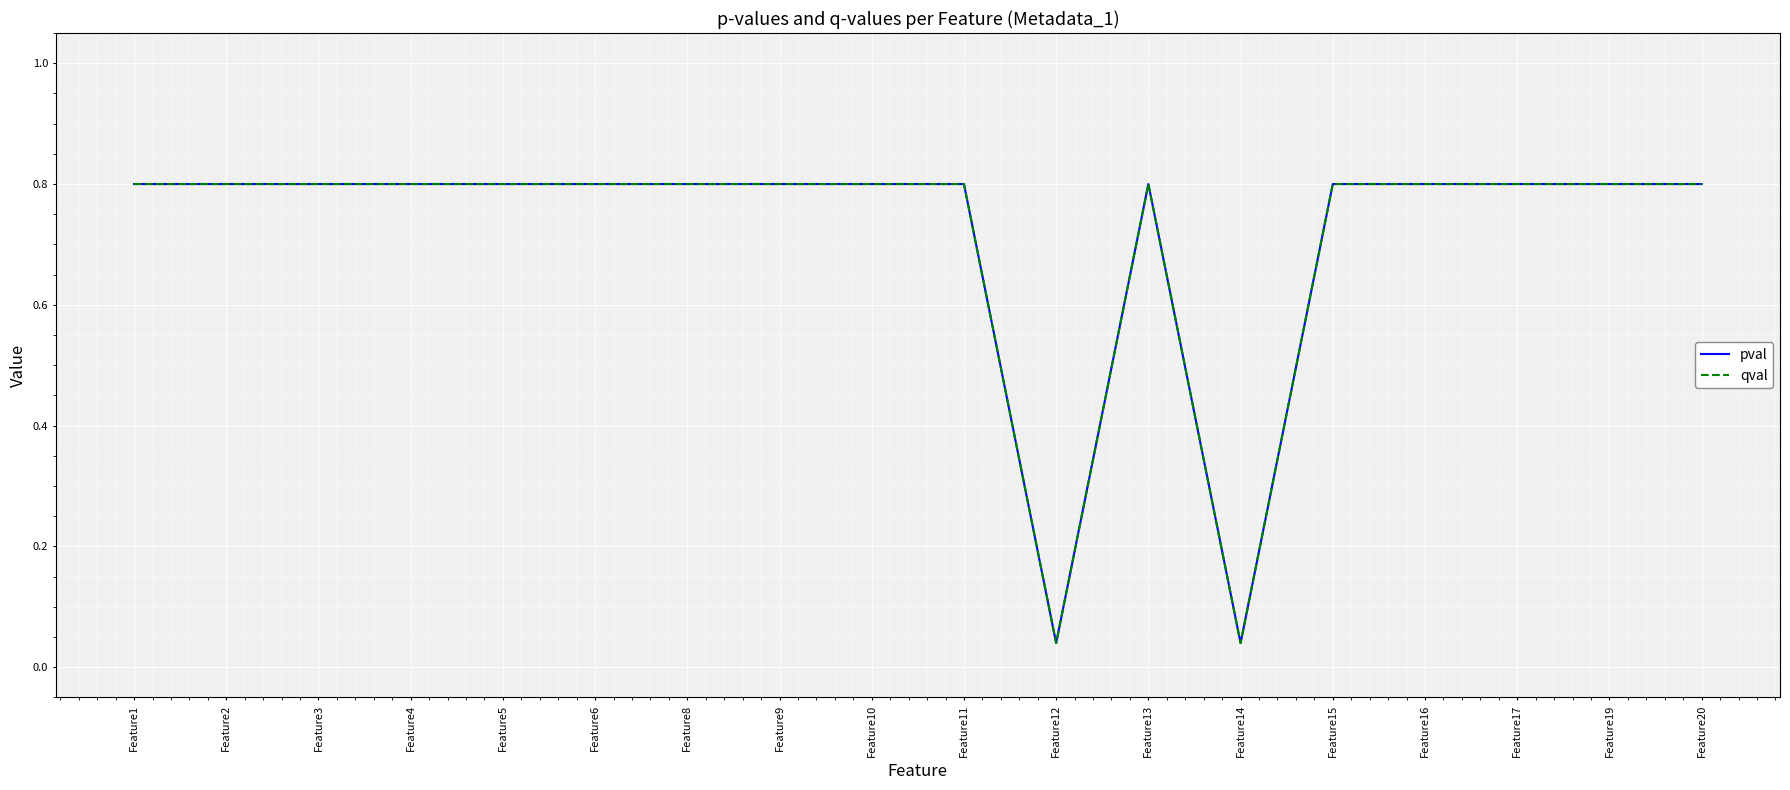

How many lines are shown in the chart?

2